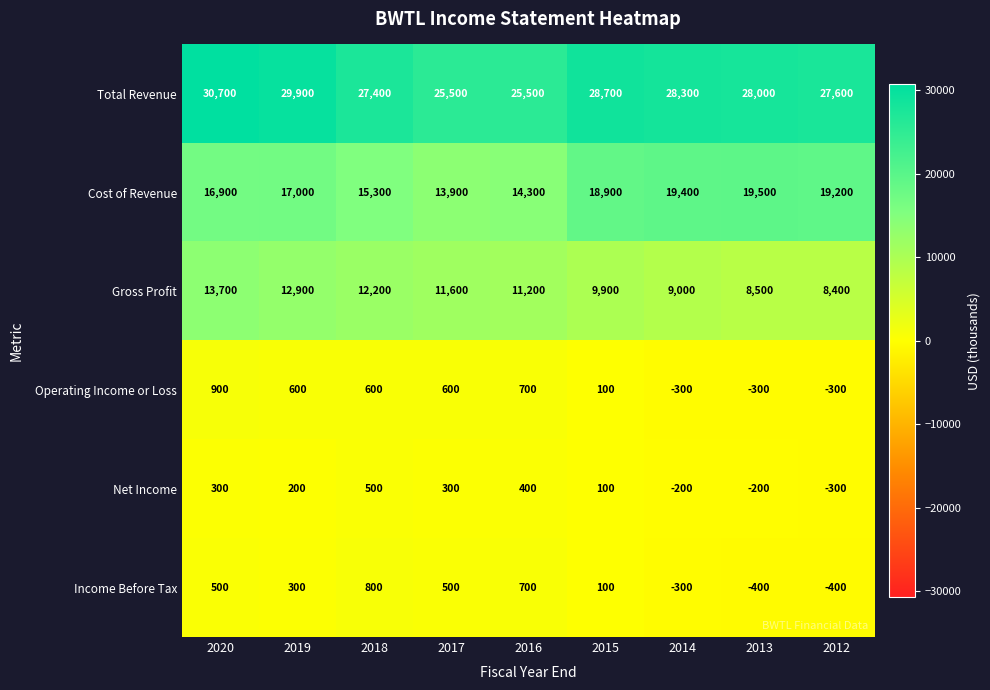

Which series changed the most between 2017 and 2014?

Cost of Revenue